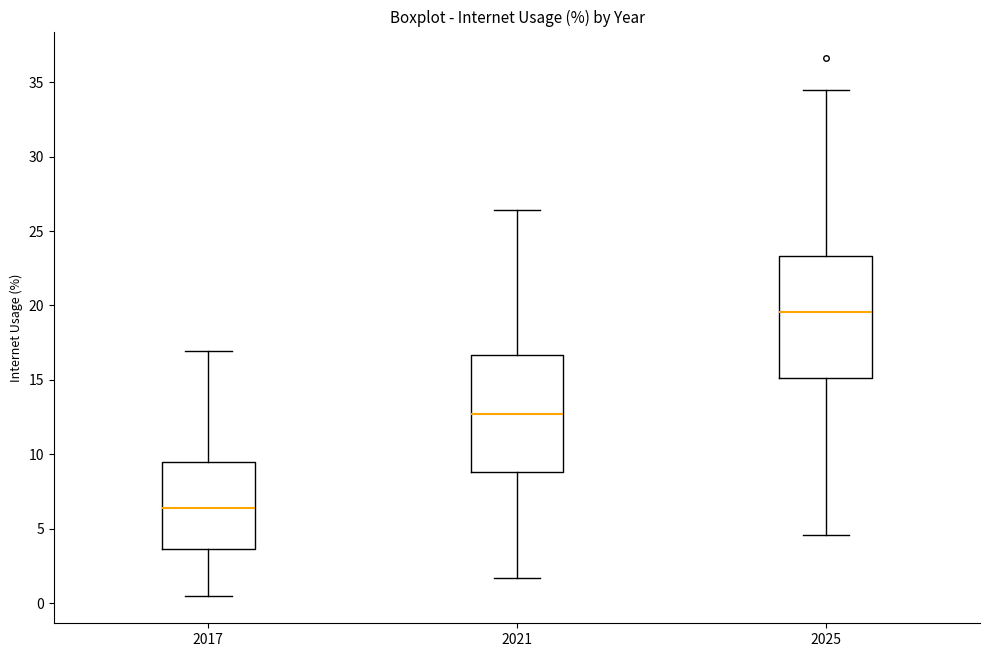

Where does the upper whisker of the box at x = 2025 end on the y-axis? The values are not printed on the chart, so give them approximately, as read against the axis.

34.5